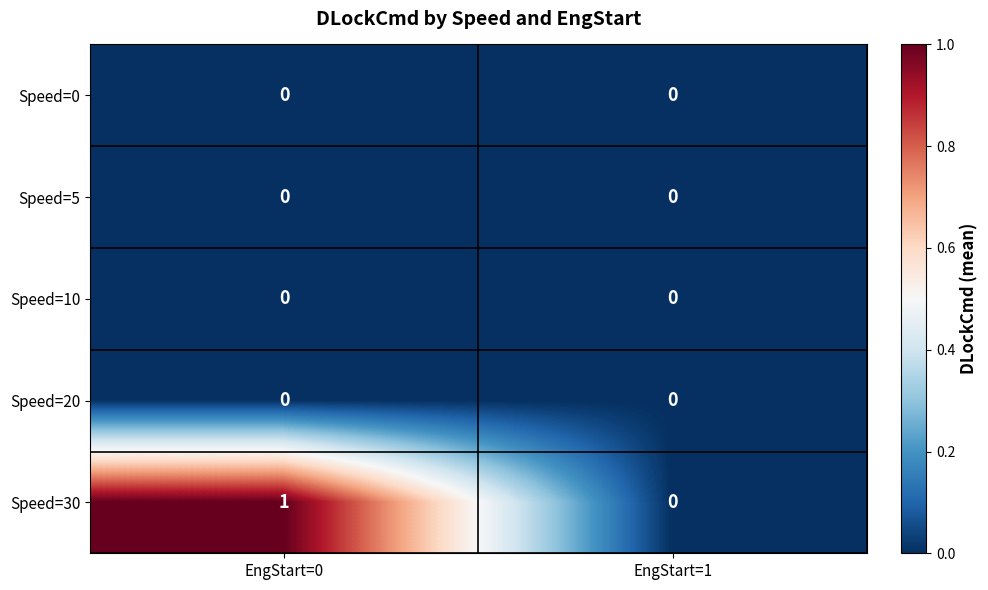

At which category is the sum across all series the highest?

EngStart=0